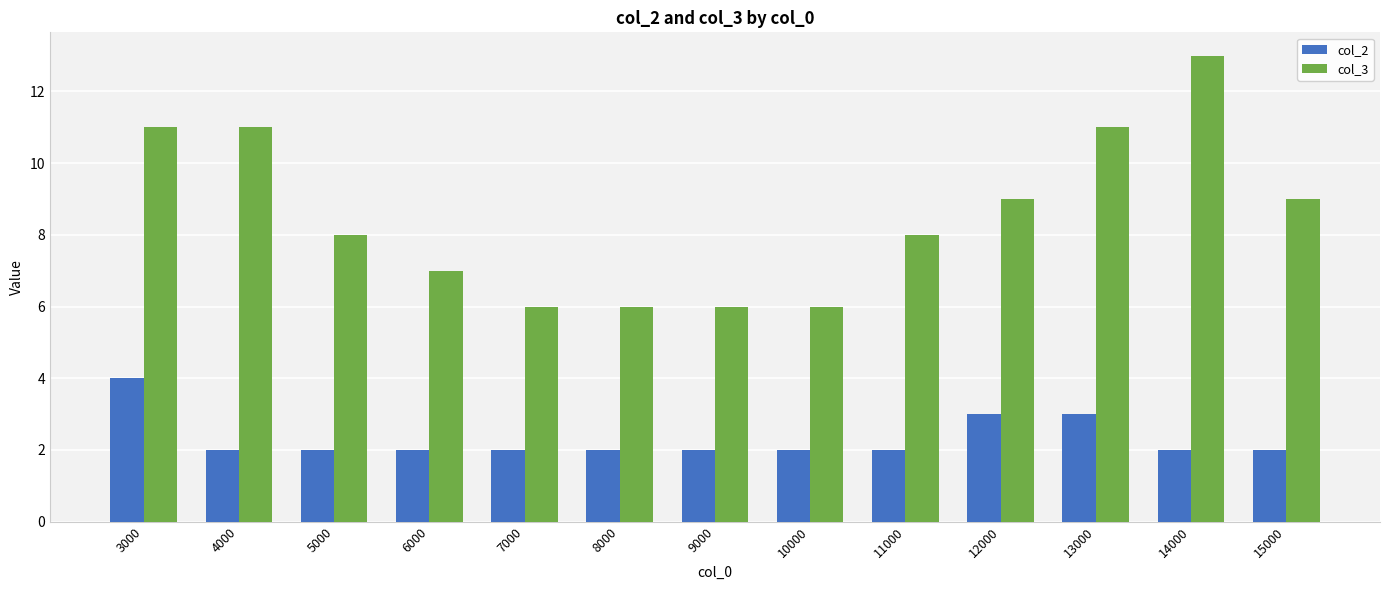

List the series in order of their overall mean, lowest first.

col_2, col_3